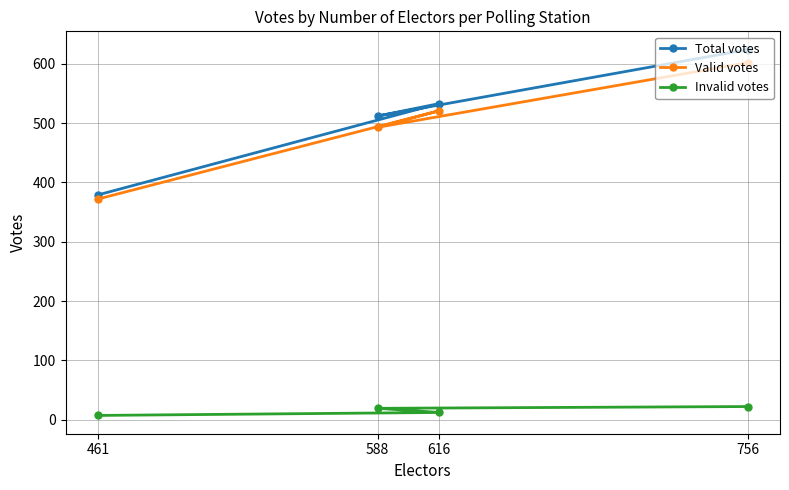

What is the total value across all series at 588?

1024